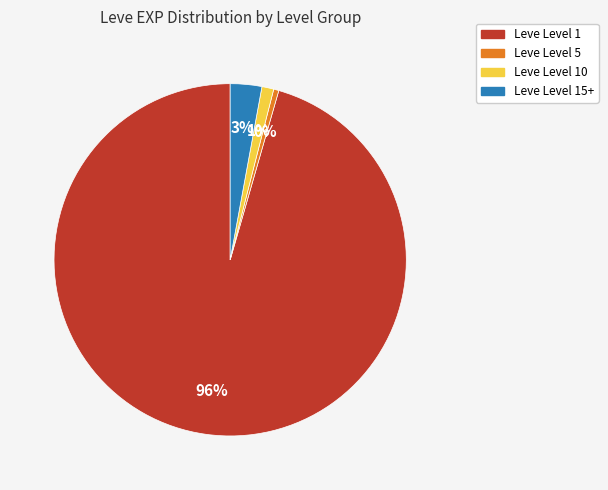

To the nearest percent, what is the average slice percentage?

25%